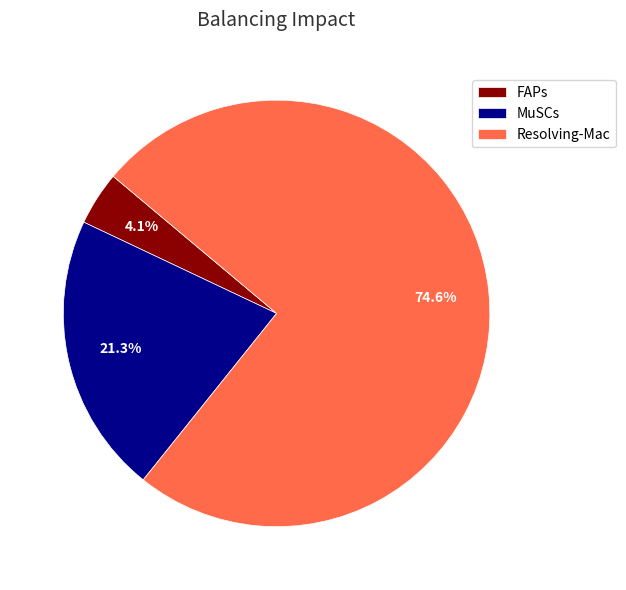

To the nearest percent, what percentage of the pie is Resolving-Mac?

75%